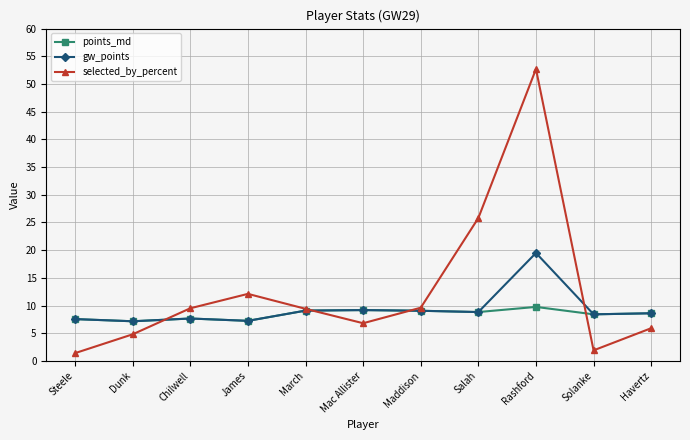

What is the highest value of the points_md series?

9.7